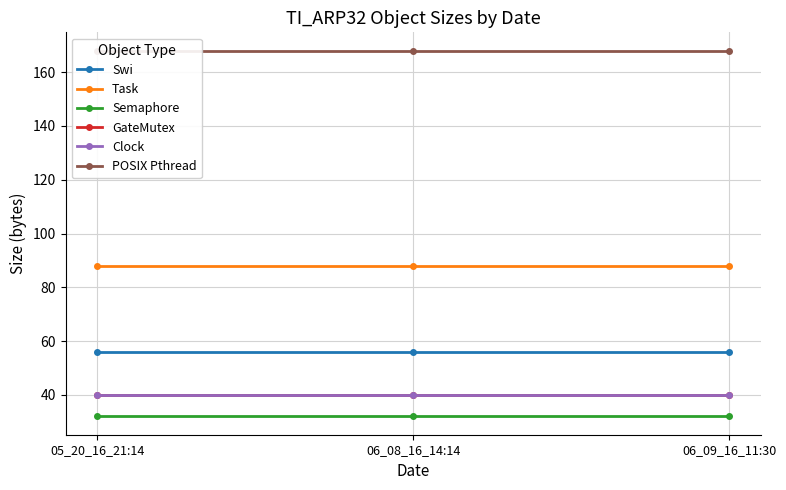

Rank the categories by GateMutex value from highest to lowest.

05_20_16_21:14, 06_08_16_14:14, 06_09_16_11:30